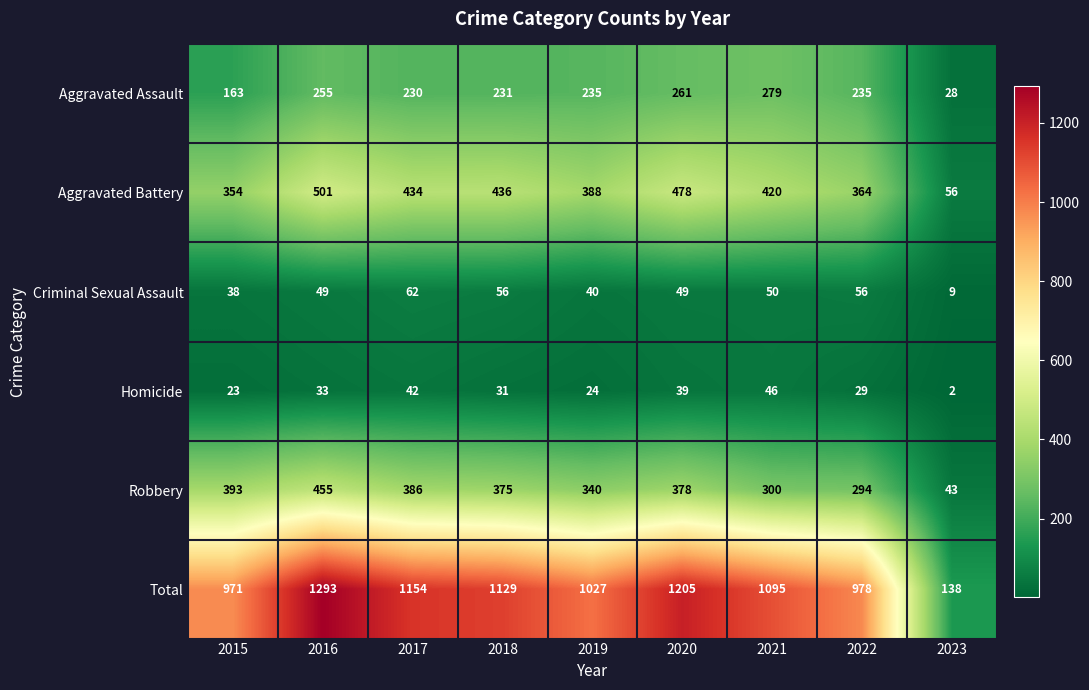

At how many categories does at least one series exceed 968?

8